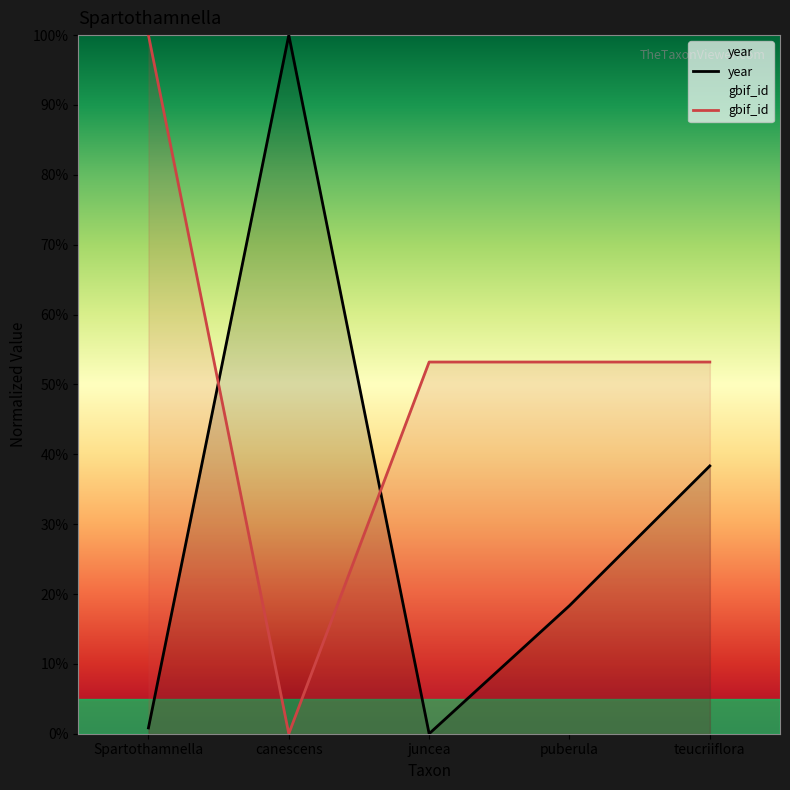

List the labels in order of year value, largest first.

canescens, teucriiflora, puberula, Spartothamnella, juncea